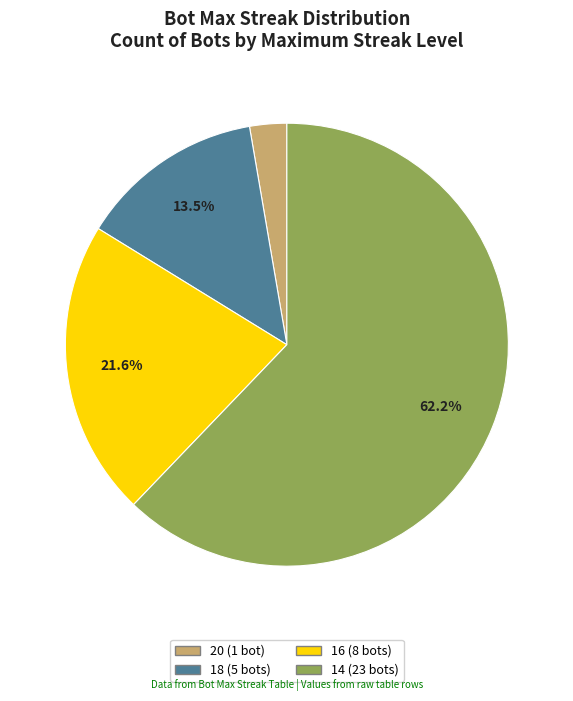

Is there a majority slice in this chart?

Yes